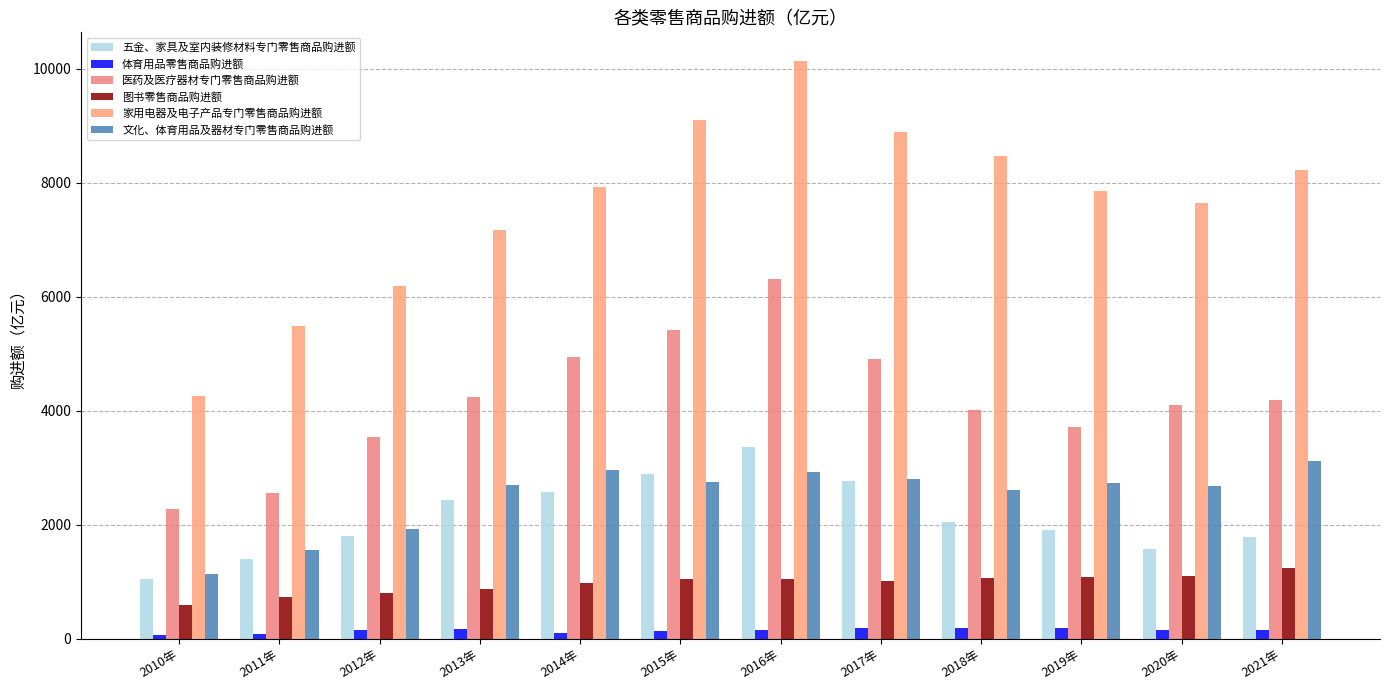

What is the sum of all 体育用品零售商品购进额 values?

1704.4